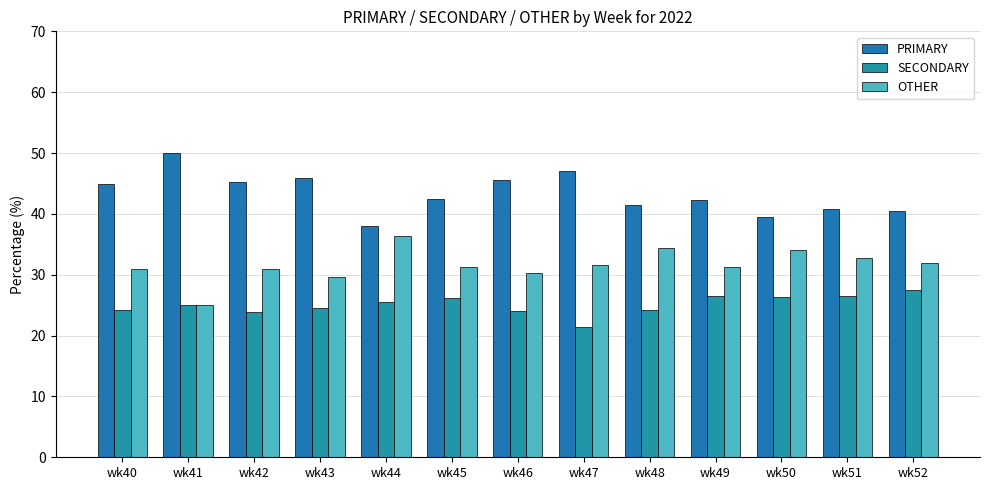

Is it true that OTHER equals 49.5 at wk40?

False